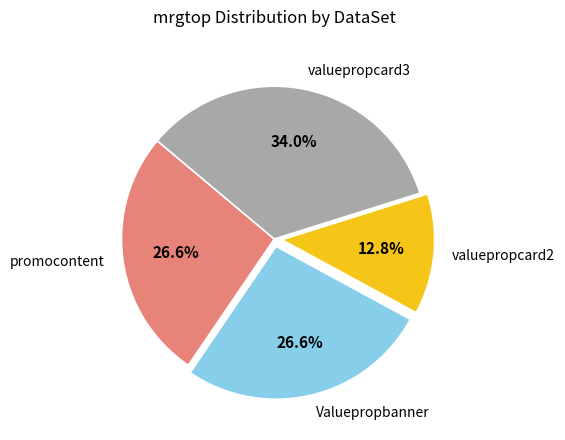

What is the smallest slice in the pie chart?

valuepropcard2